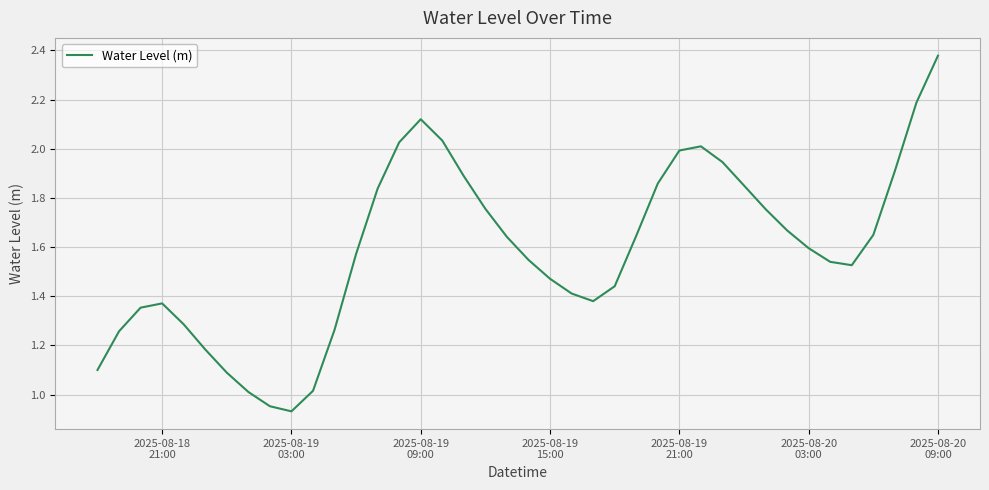

Does the chart have visible grid lines?

Yes